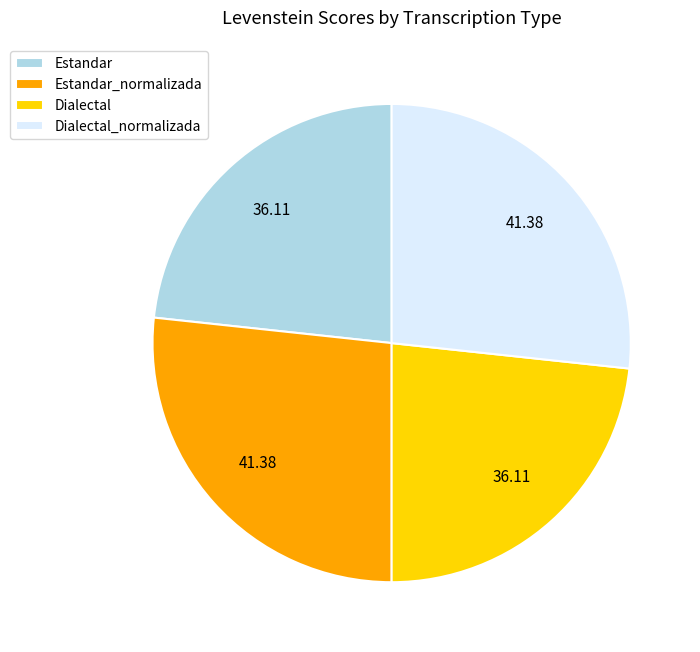

Between Dialectal and Estandar_normalizada, which is larger?

Estandar_normalizada